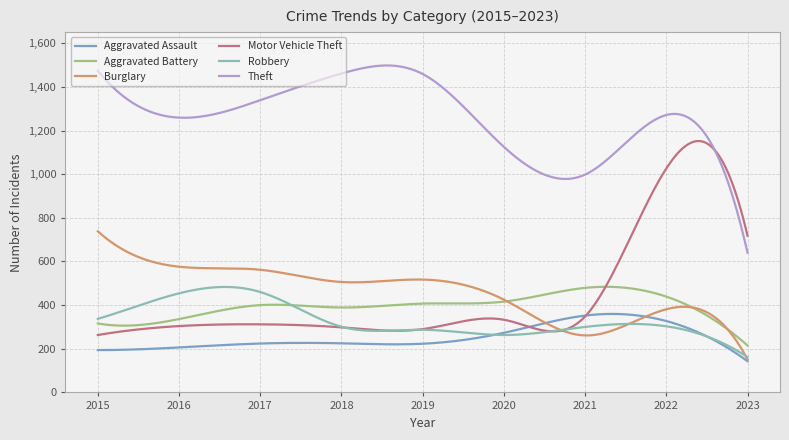

Is this an area chart (filled region under the line)?

No